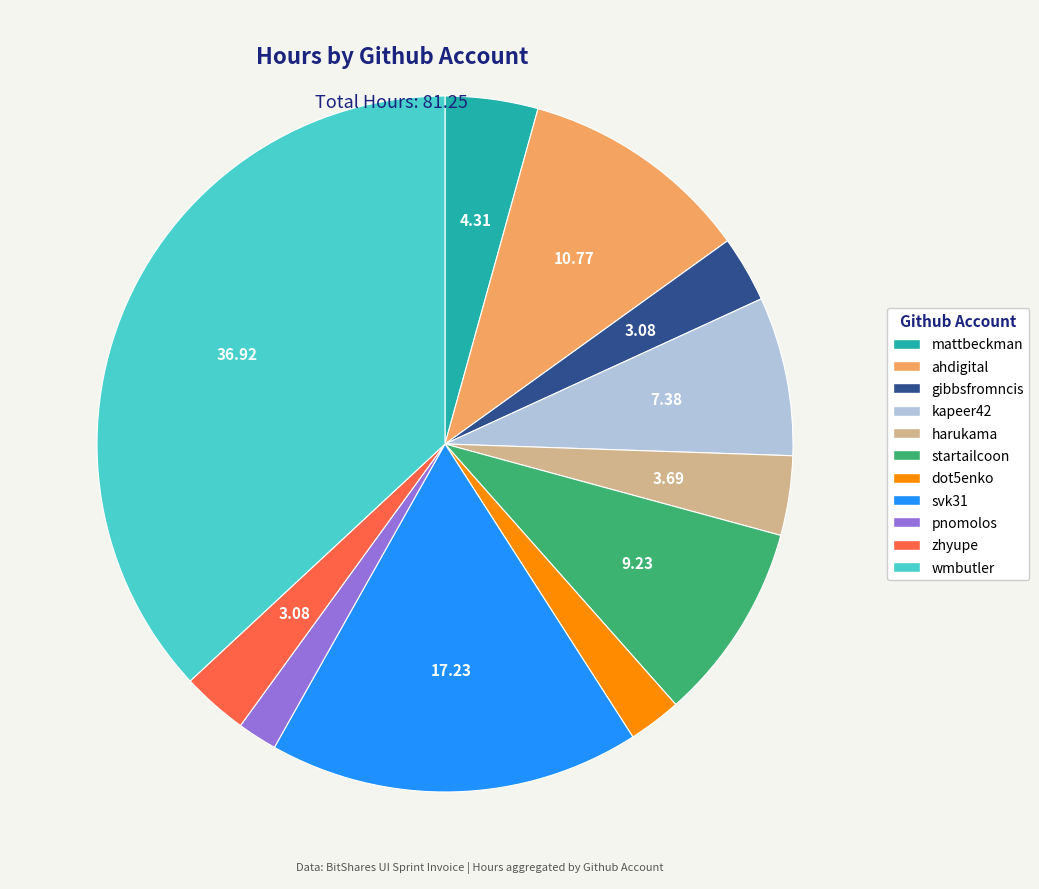

Which has a higher value, pnomolos or mattbeckman?

mattbeckman